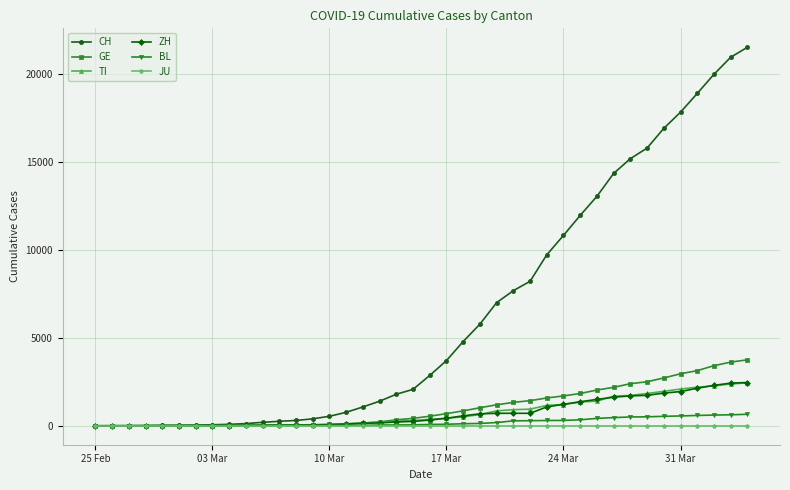

Which series has the largest range (max minus min)?

CH